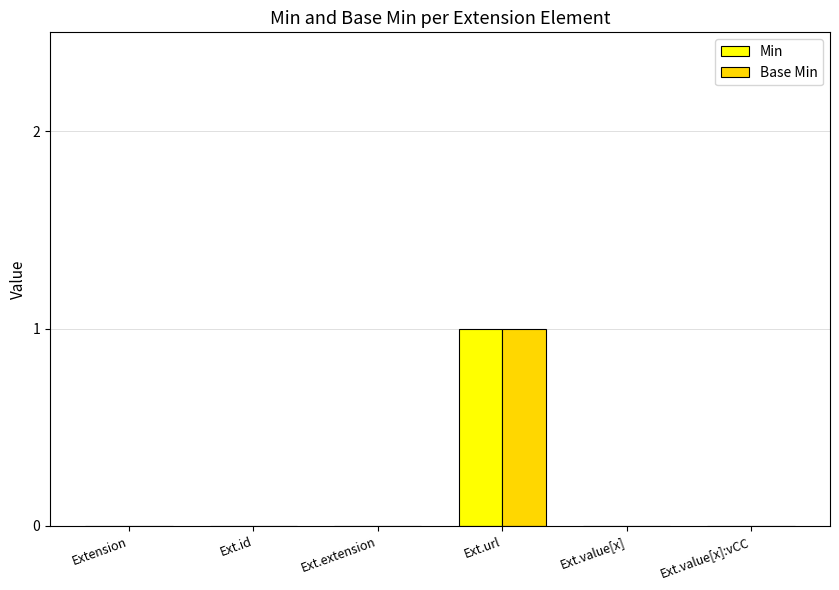

The Min series shows 0 at Ext.value[x]:vCC. True or false?

True